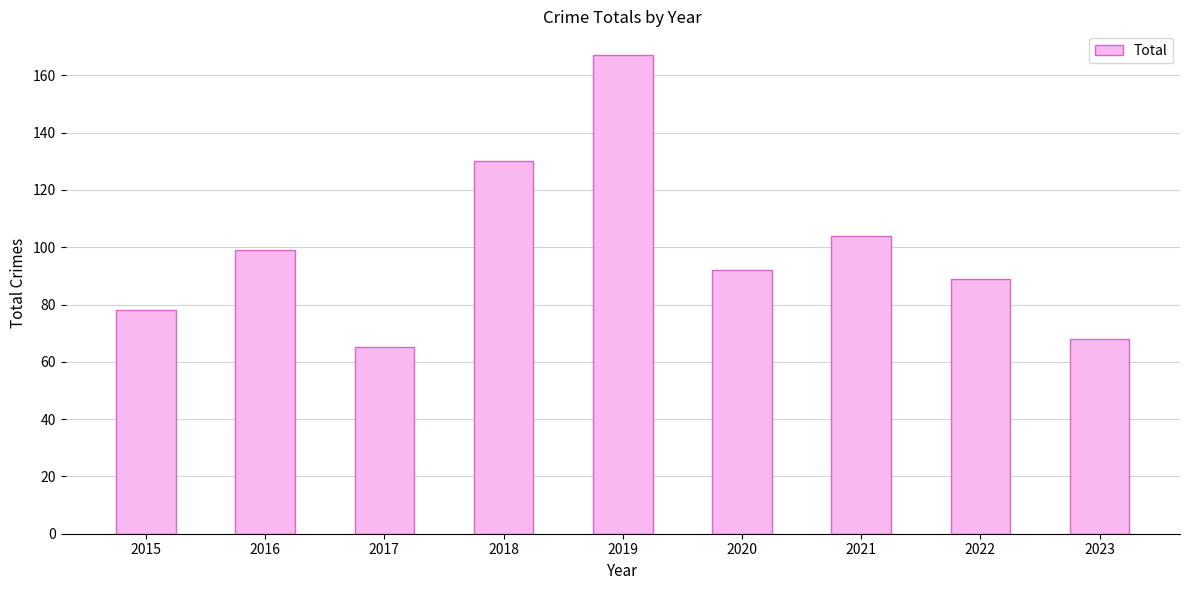

The value at 2015 is 51. True or false?

False